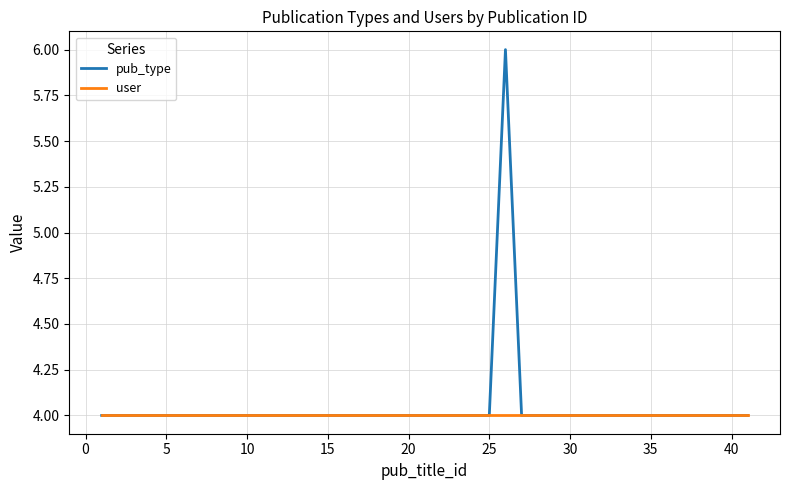

What is the maximum value for pub_type?

6